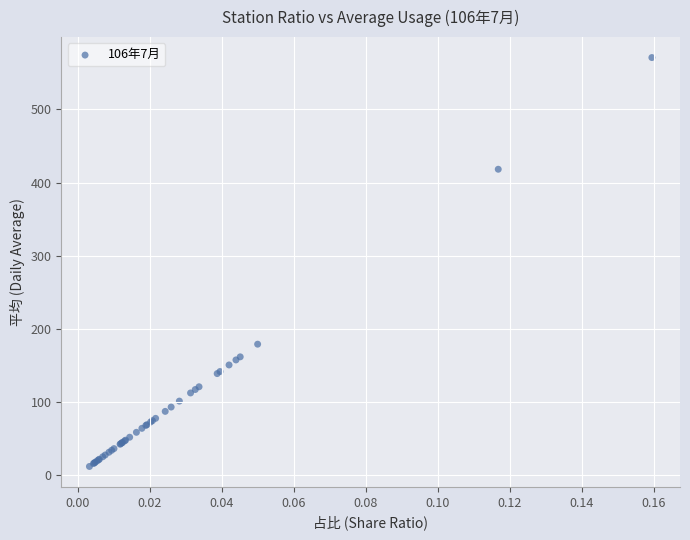

What Y value in the scatter plot is closest to 291?

178.9